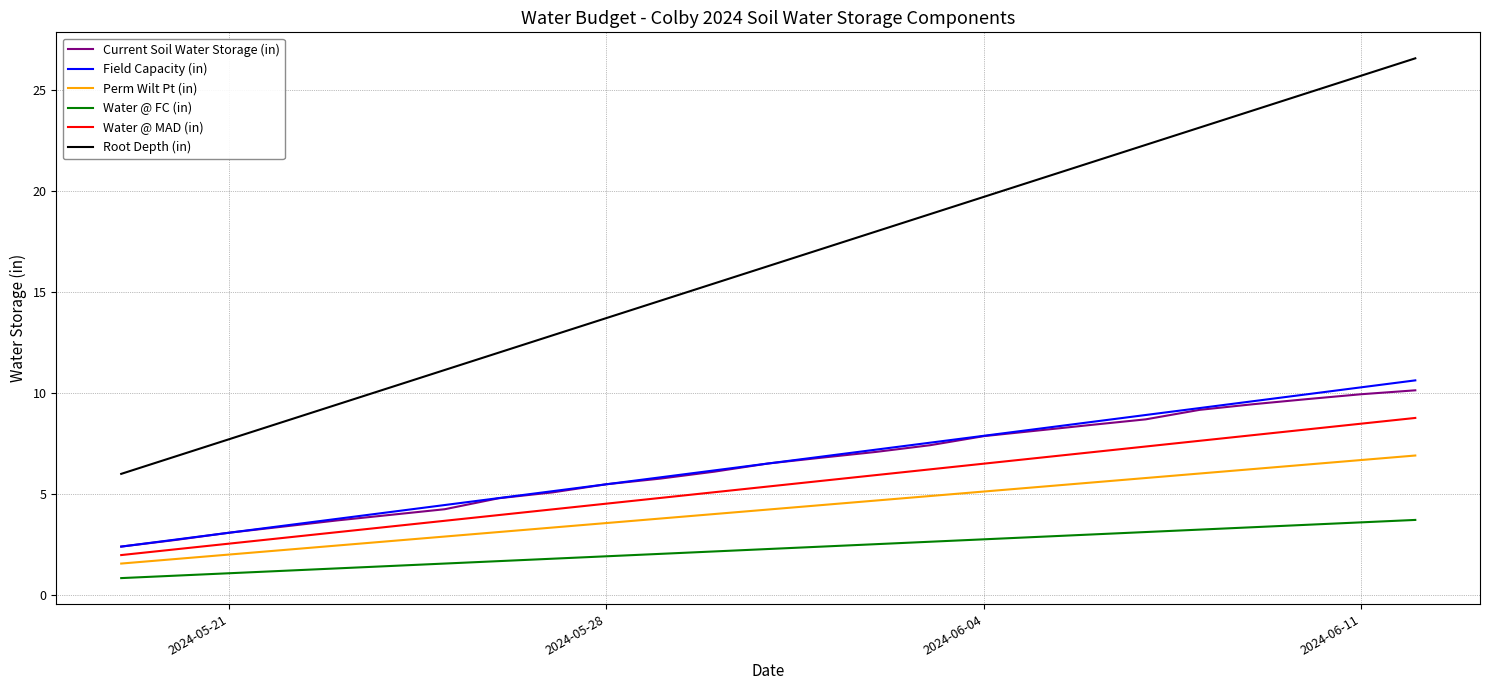

True or false: Water @ FC (in) and Current Soil Water Storage (in) intersect in this chart.

False